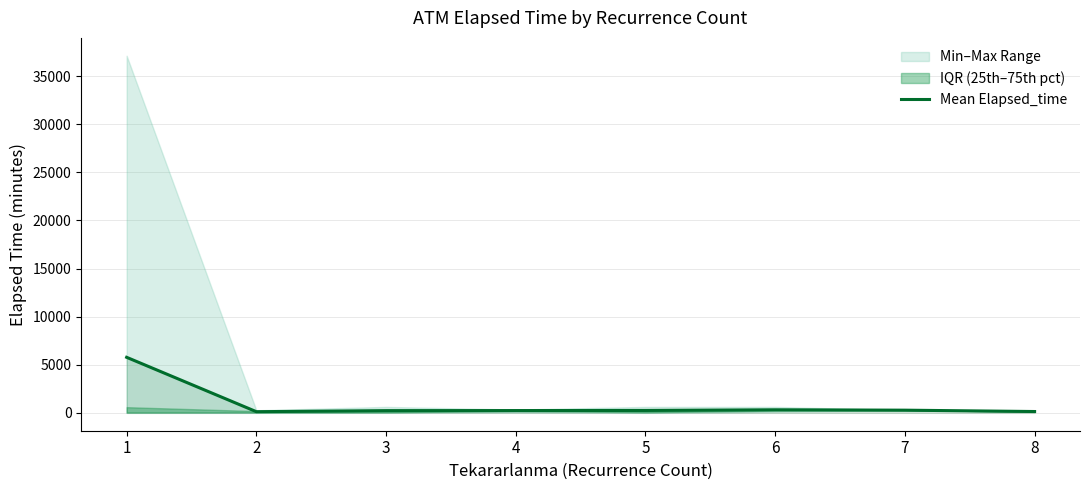

The chart shows a value of 251.7 at 5. True or false?

True